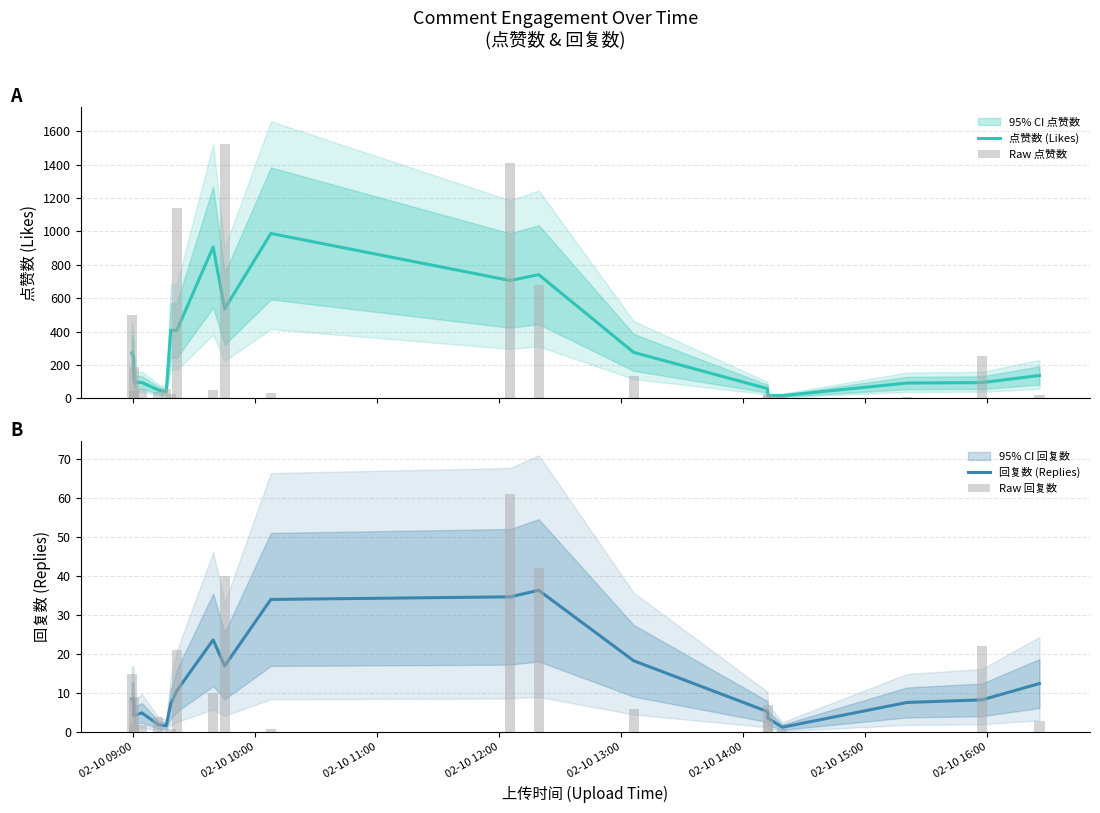

Is the value of Raw 点赞数 at 02-10 16:00 greater than the value of 回复数 (Replies) at 02-10 13:00?

Yes